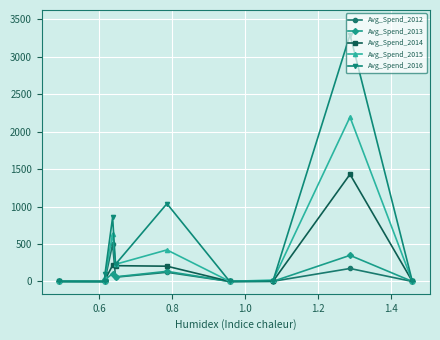

What is the maximum value for Avg_Spend_2014?

1429.9